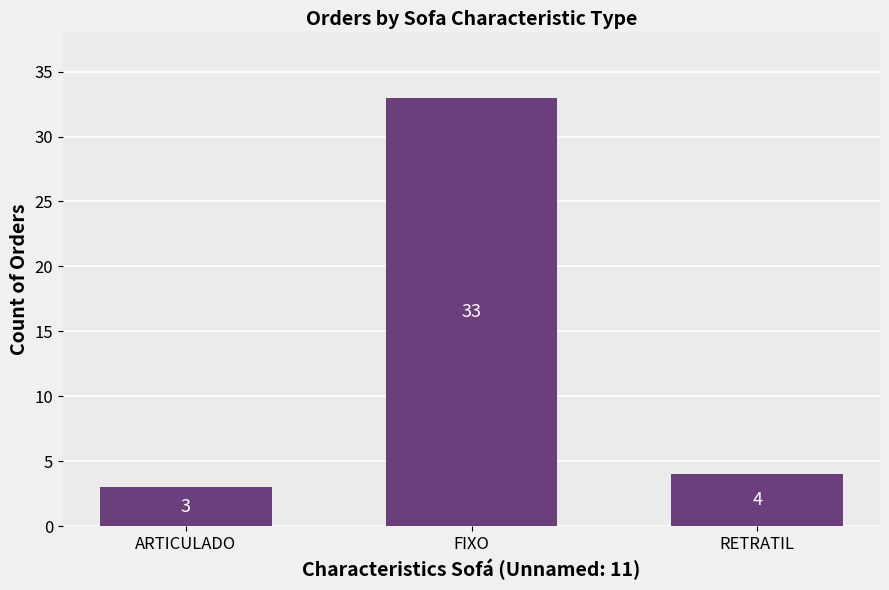

What is the maximum value shown in the chart?

33